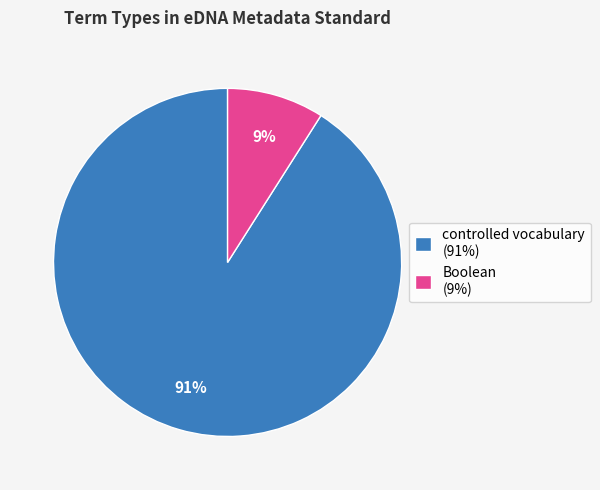

Is there a majority slice in this chart?

Yes